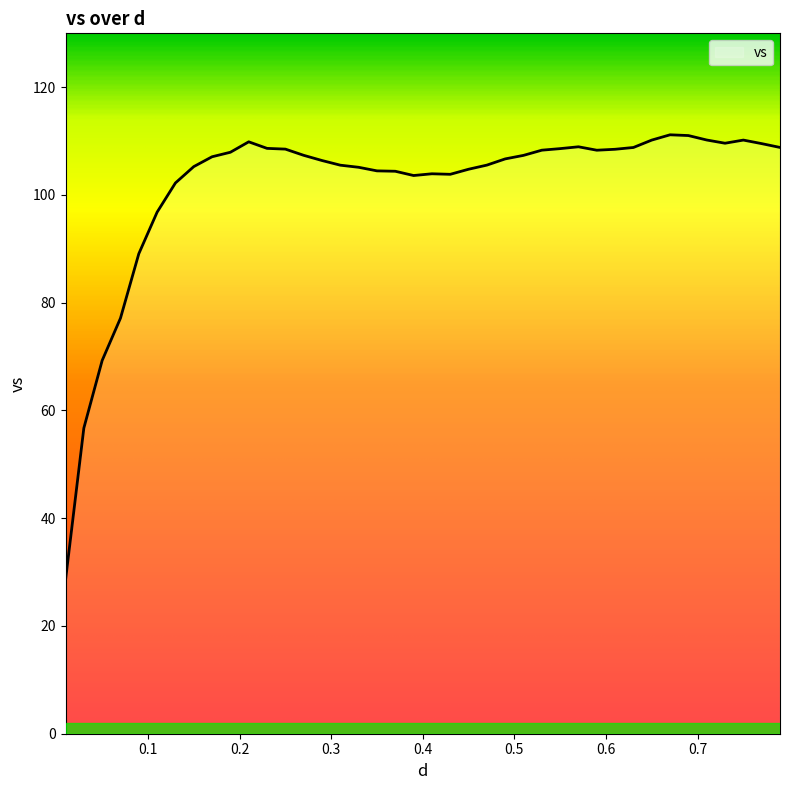

What is the difference between the maximum and second lowest values?

54.4